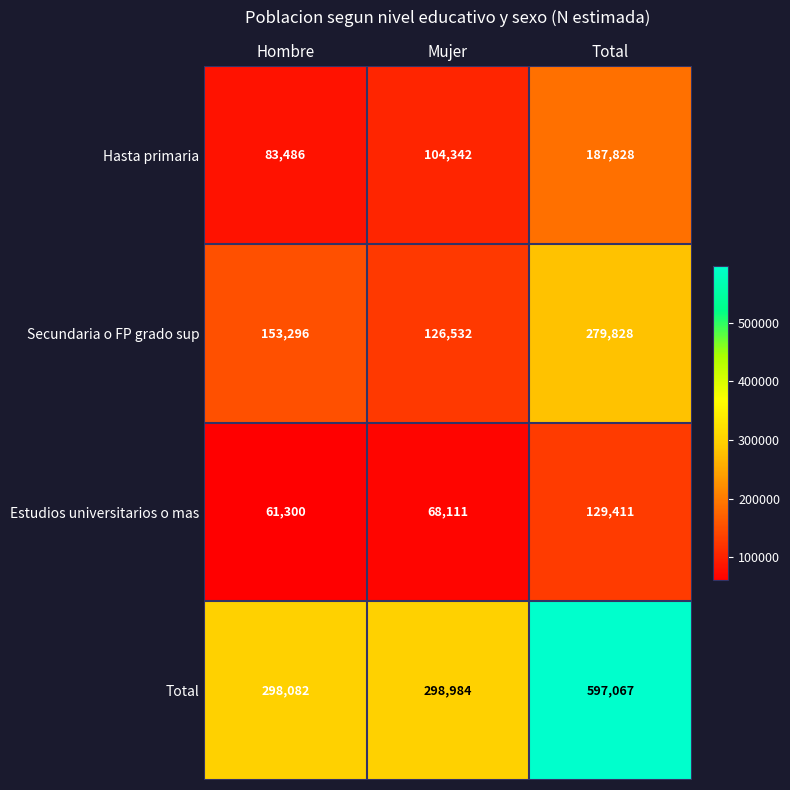

Reading left to right, extract all data points from this chart.

Hasta primaria: 83486	104342	187828
Secundaria o FP grado sup: 153296	126532	279828
Estudios universitarios o mas: 61300	68111	129411
Total: 298082	298984	597067